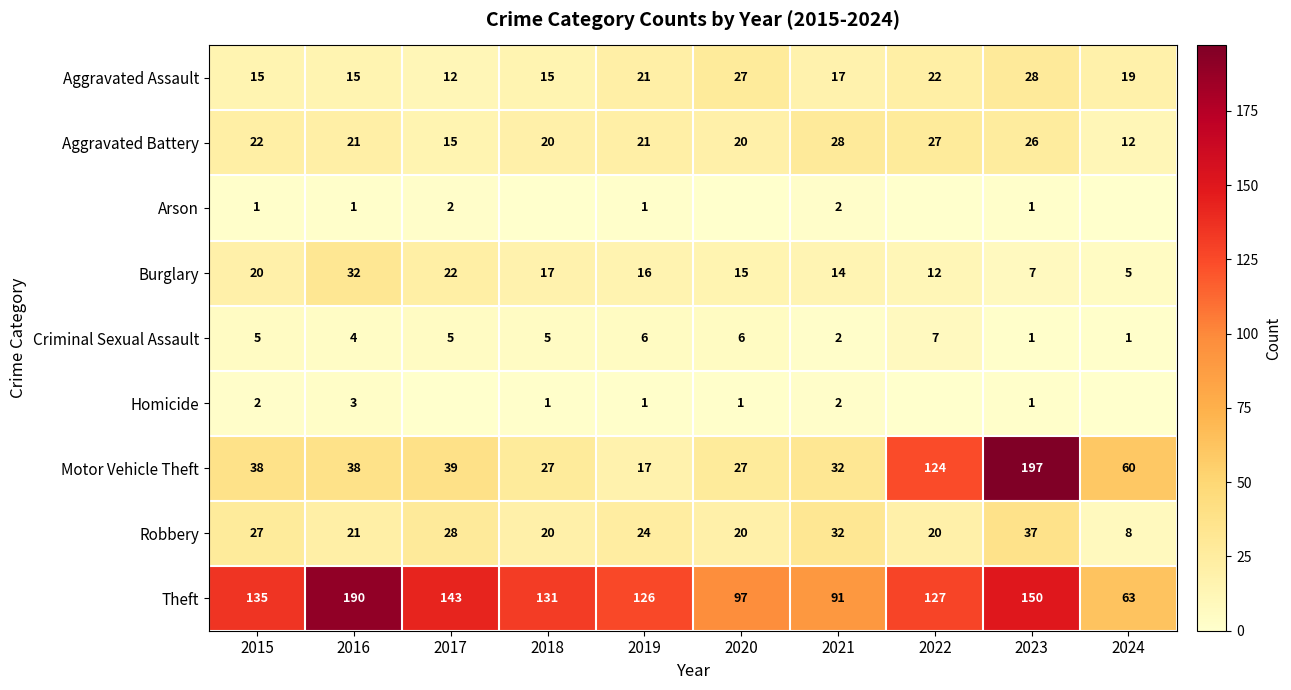

At which category is the sum across all series the highest?

2023